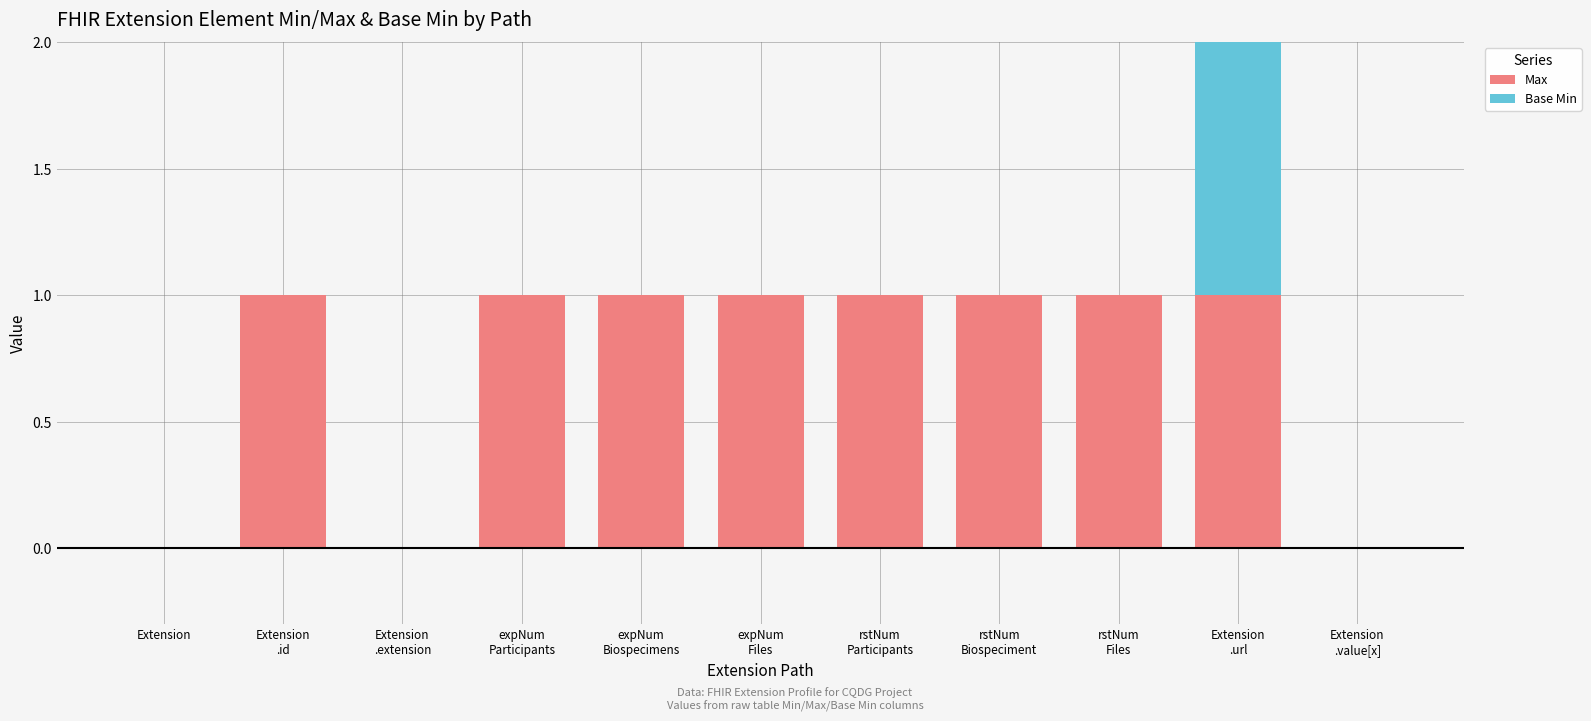

What are all the series names shown in the legend?

Max, Base Min